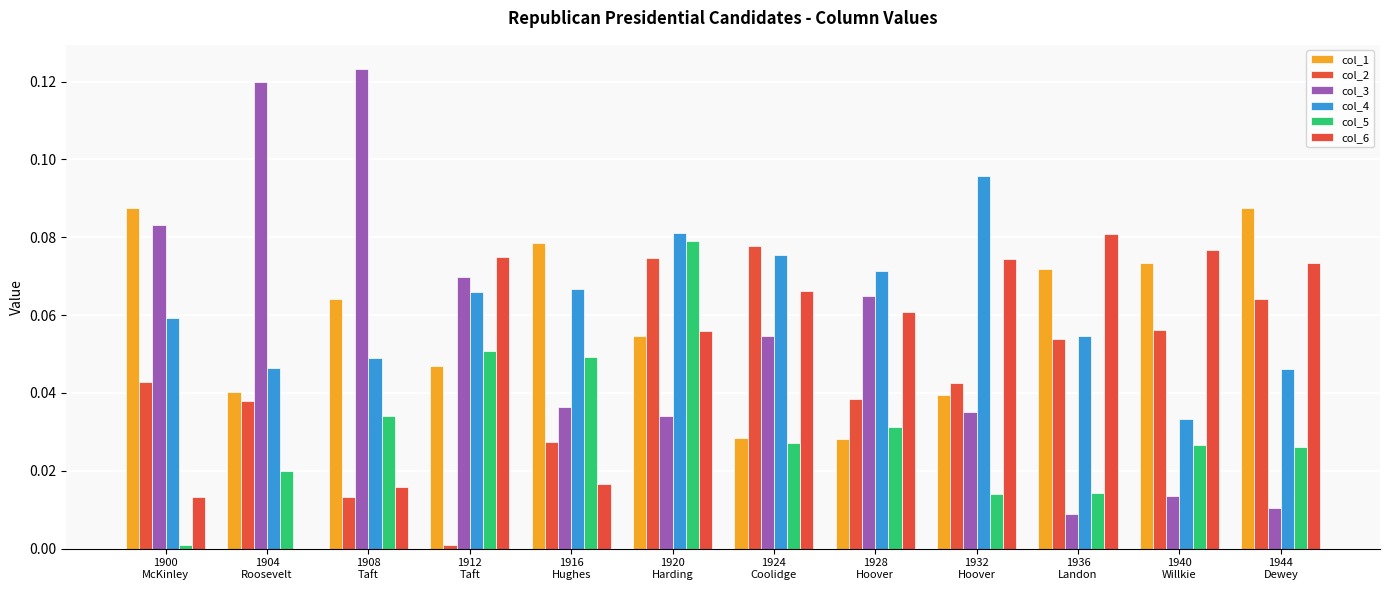

At which label is col_5 closest to 0?

1900
McKinley